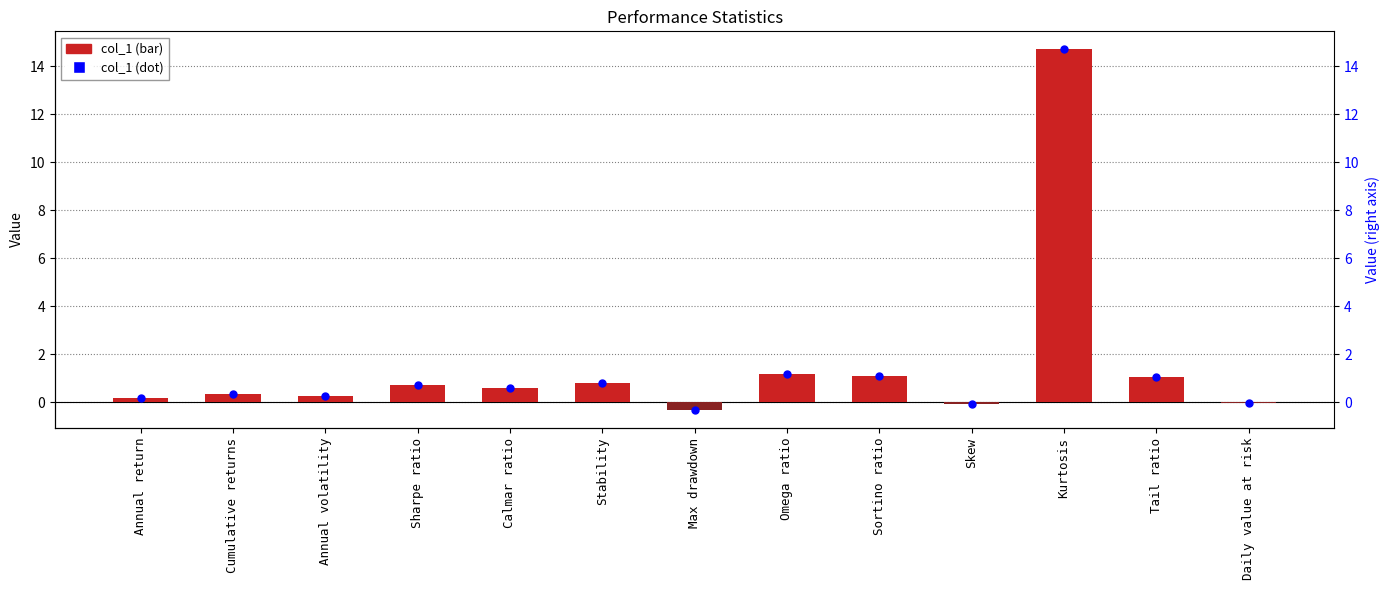

Which series contains the lowest Y value?

col_1